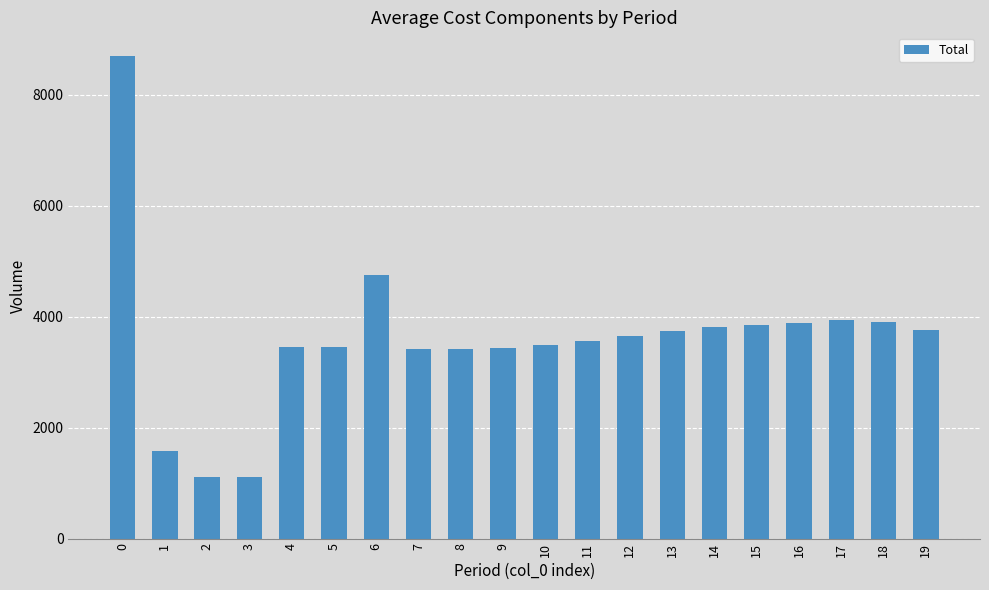

What is the greatest value displayed?

8692